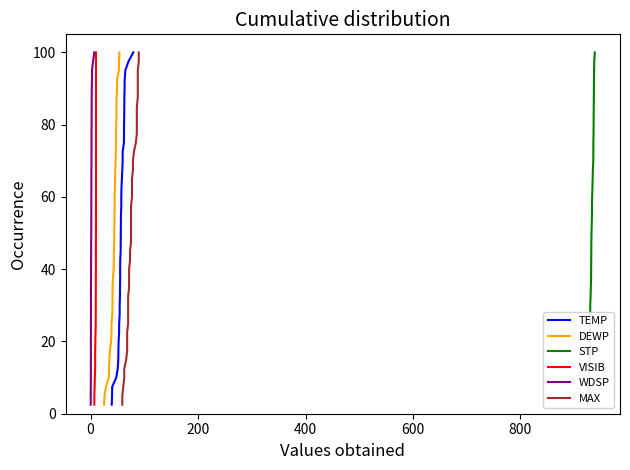

True or false: VISIB and TEMP intersect in this chart.

False